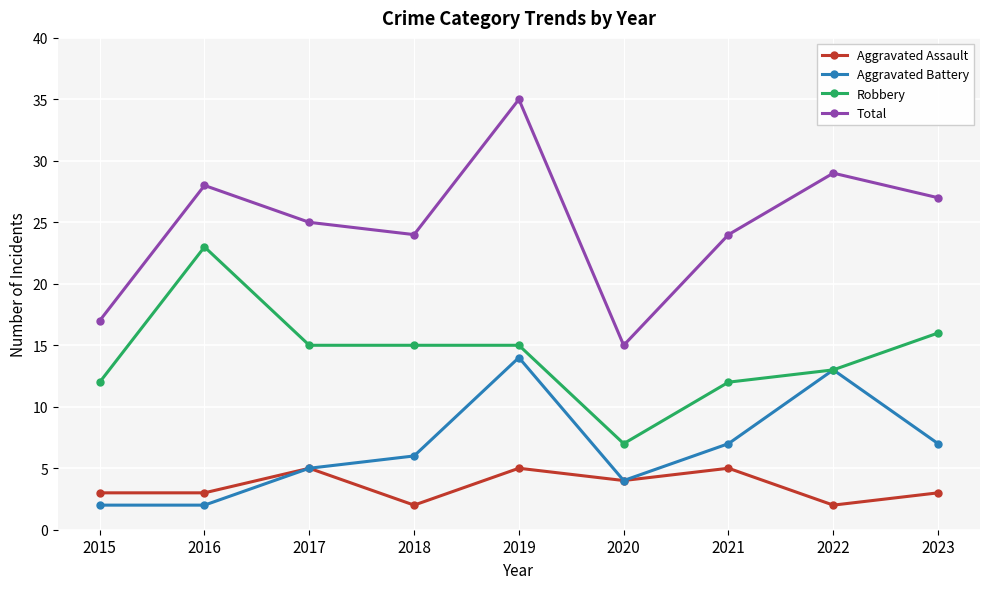

At which category is the sum across all series the highest?

2019